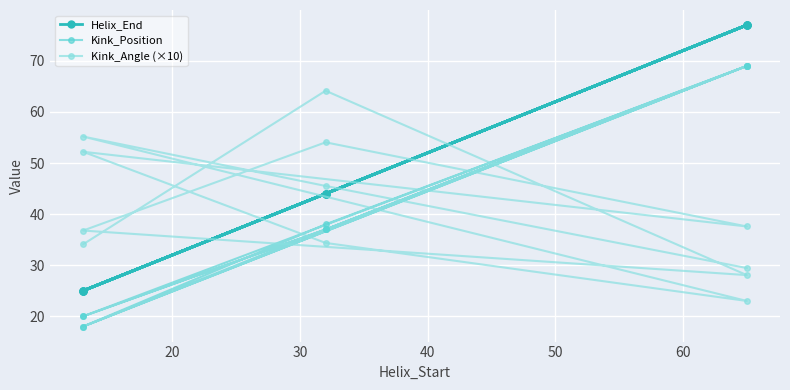

Is it true that Kink_Angle (×10) equals 15.1 at 8?

False